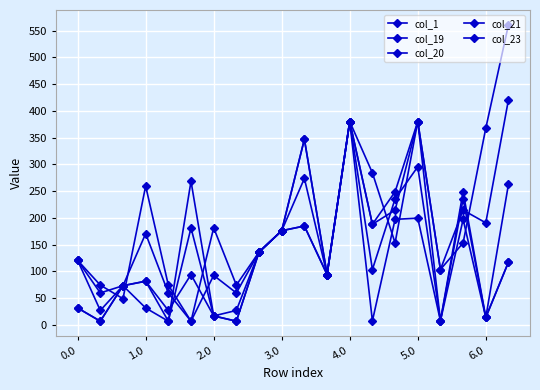

At which category is the sum across all series the highest?

4.0